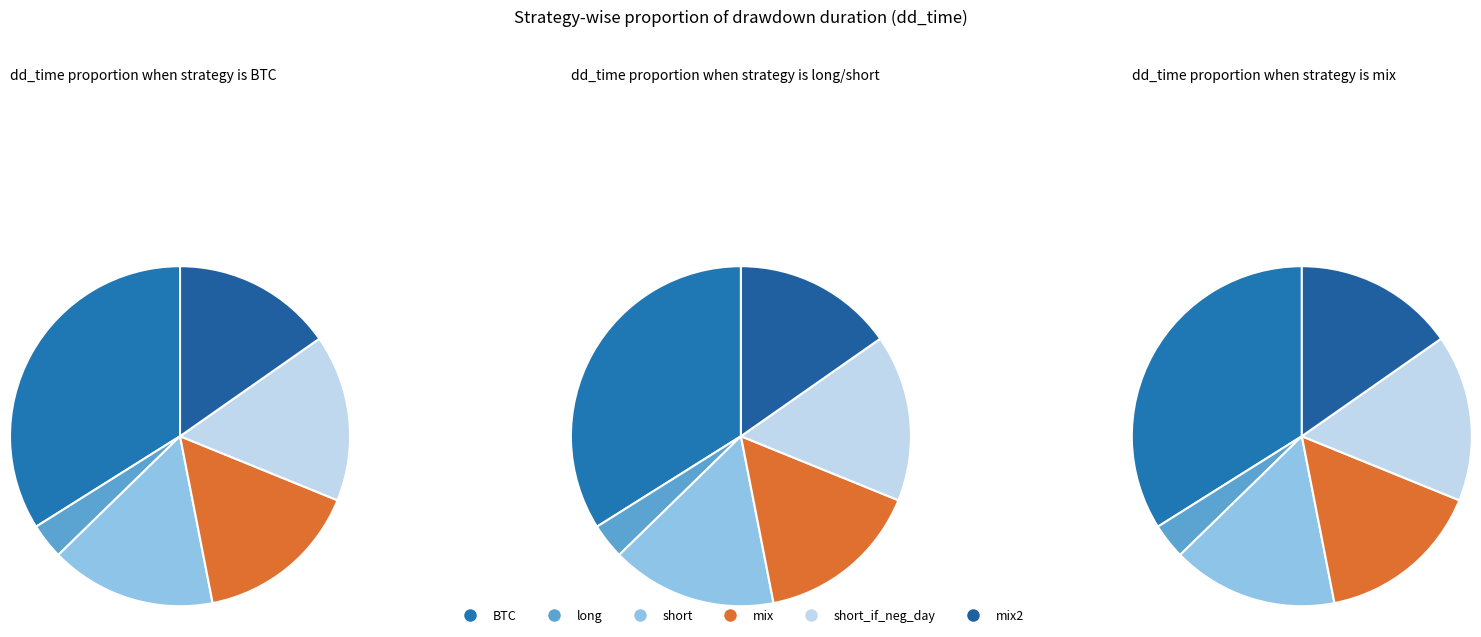

Which category has the smallest portion of the pie?

long